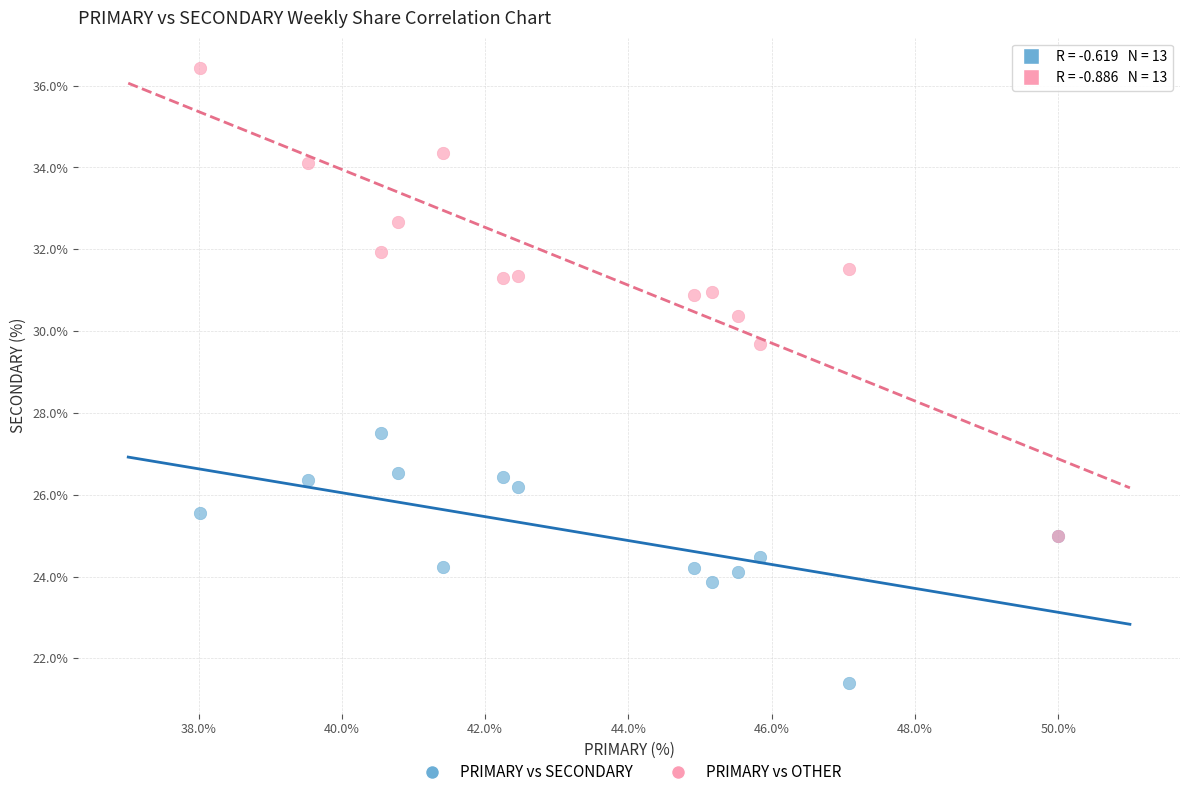

Across all series, what Y value is closest to 28?

27.5